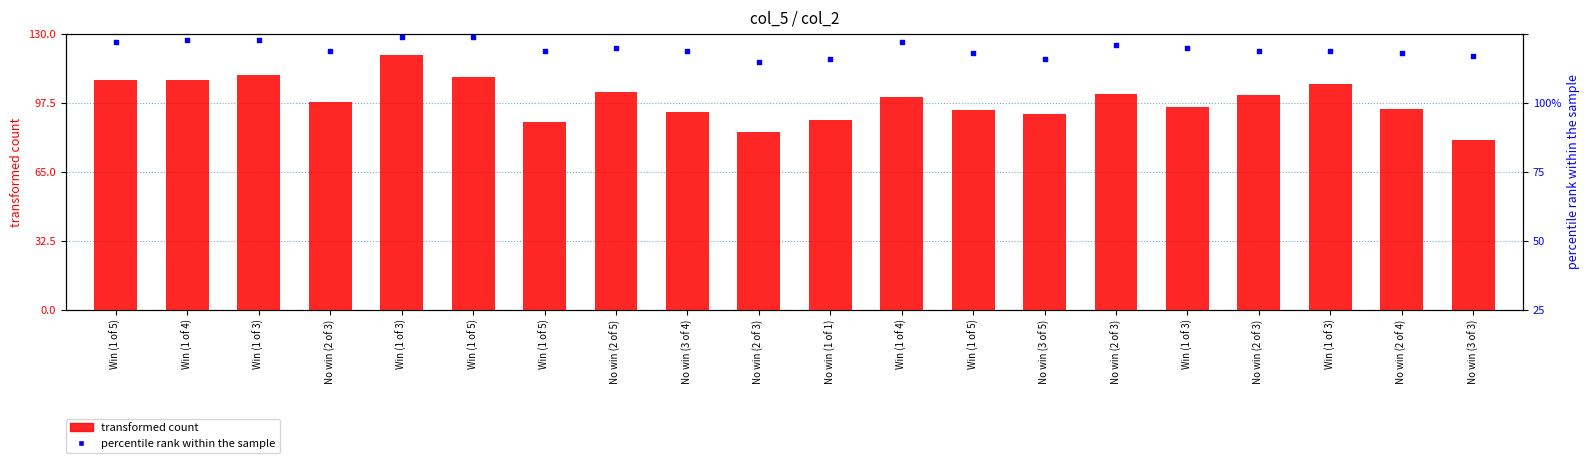

Which series has the largest total across all categories?

transformed count